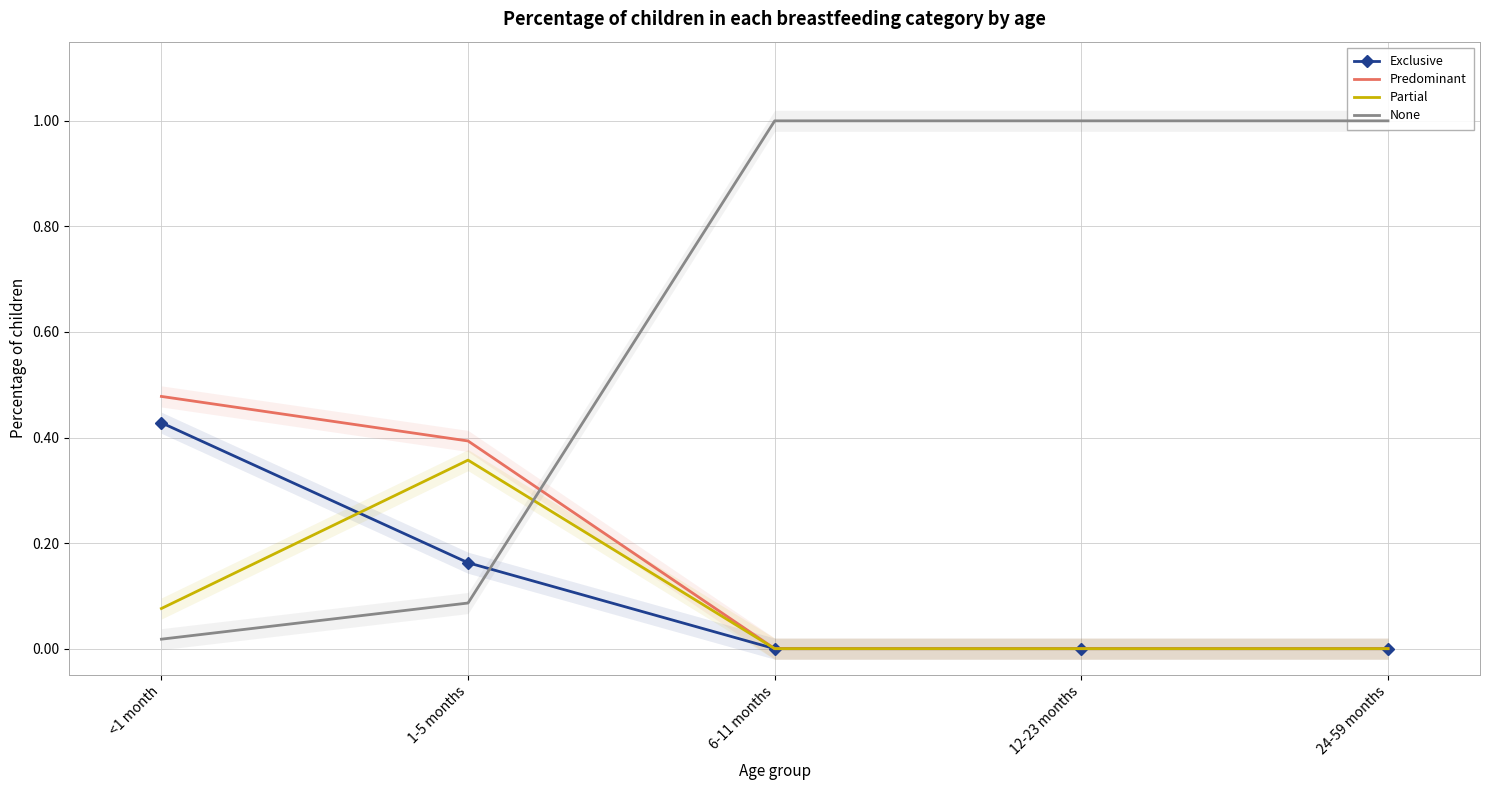

How many intersections are there between Exclusive and None?

1